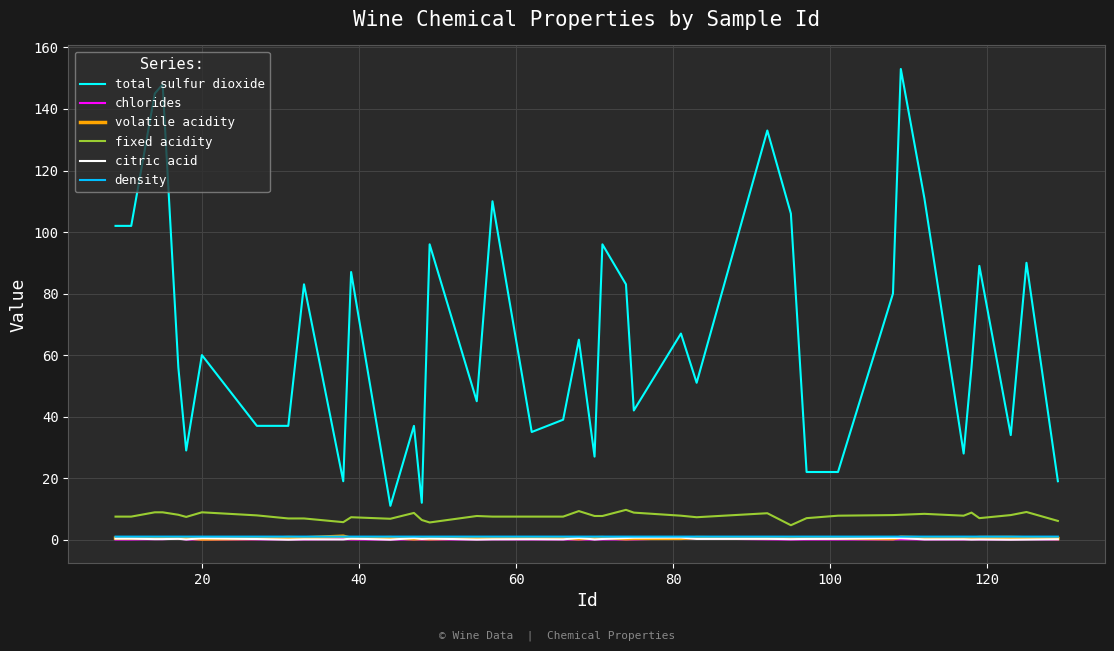

What is the sum of all chlorides values?

4.7